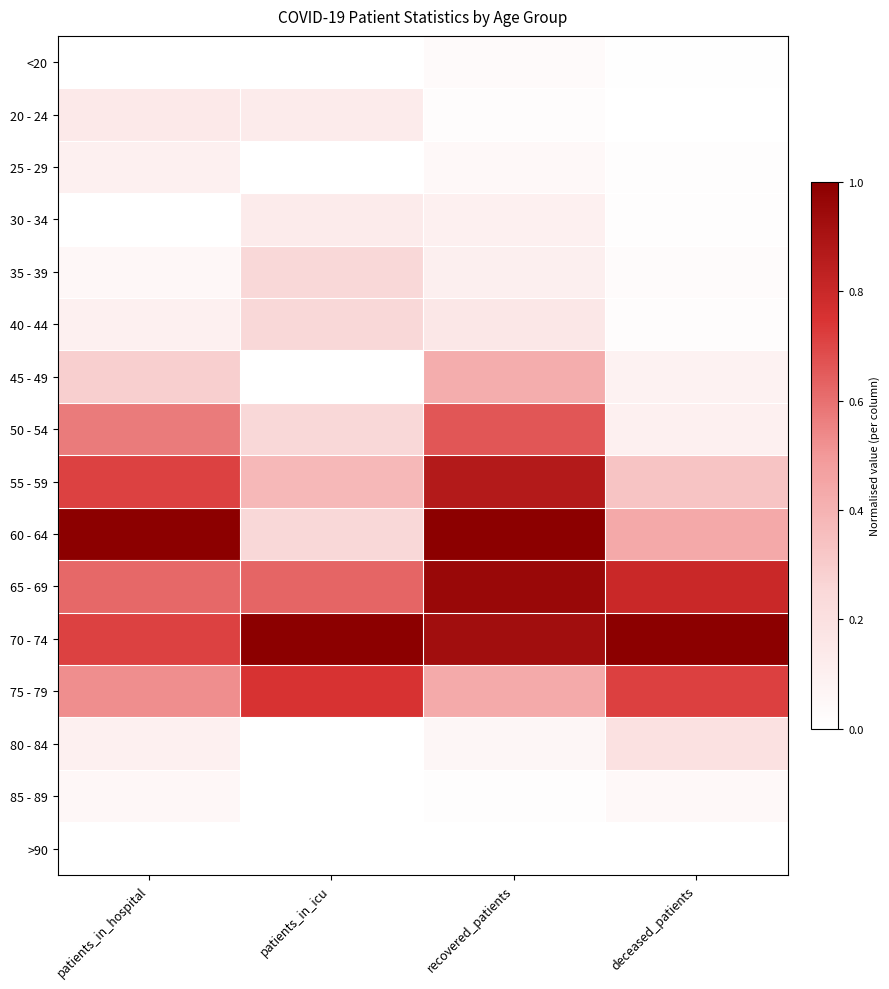

At which category does the chart reach its minimum across all series?

patients_in_hospital